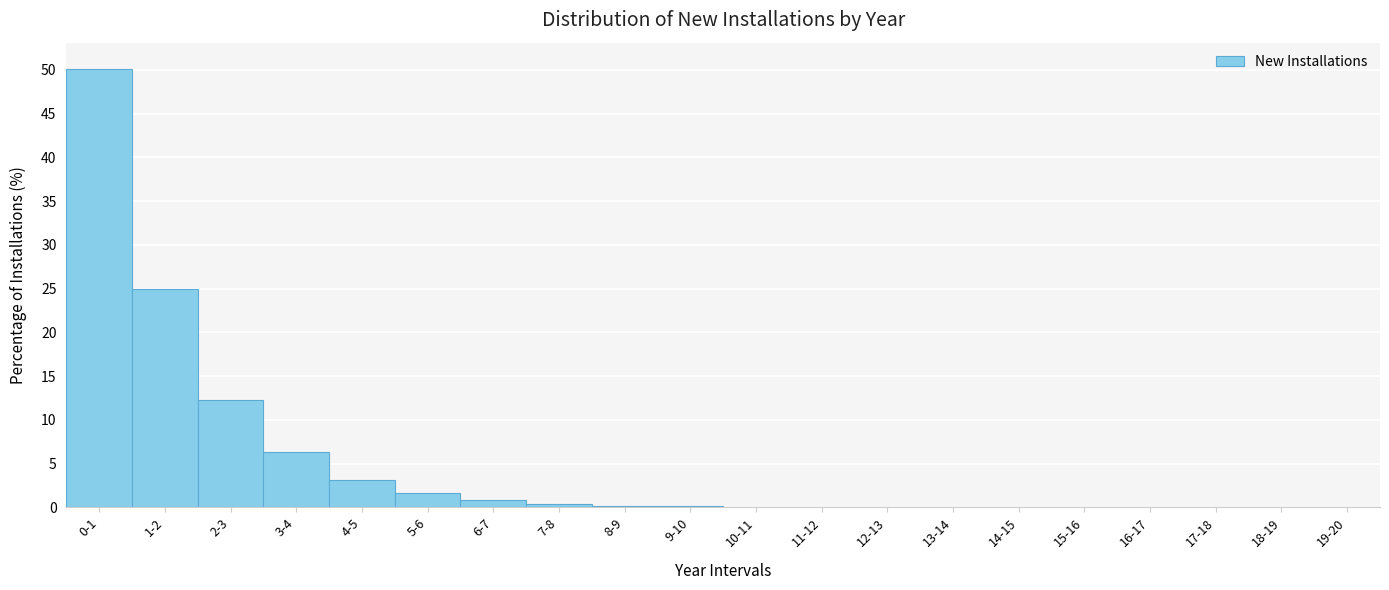

Is it true that the value at 1-2 is 39.5?

False